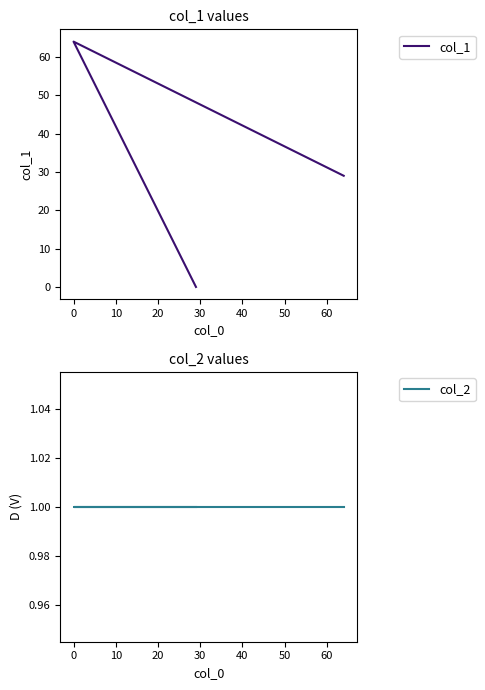

The col_2 series shows 0 at 0. True or false?

False